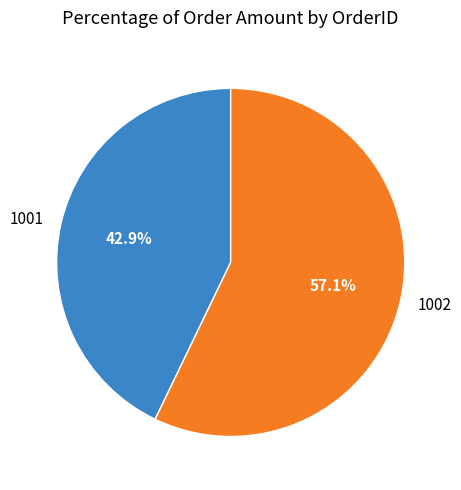

Count the number of slices in the pie.

2